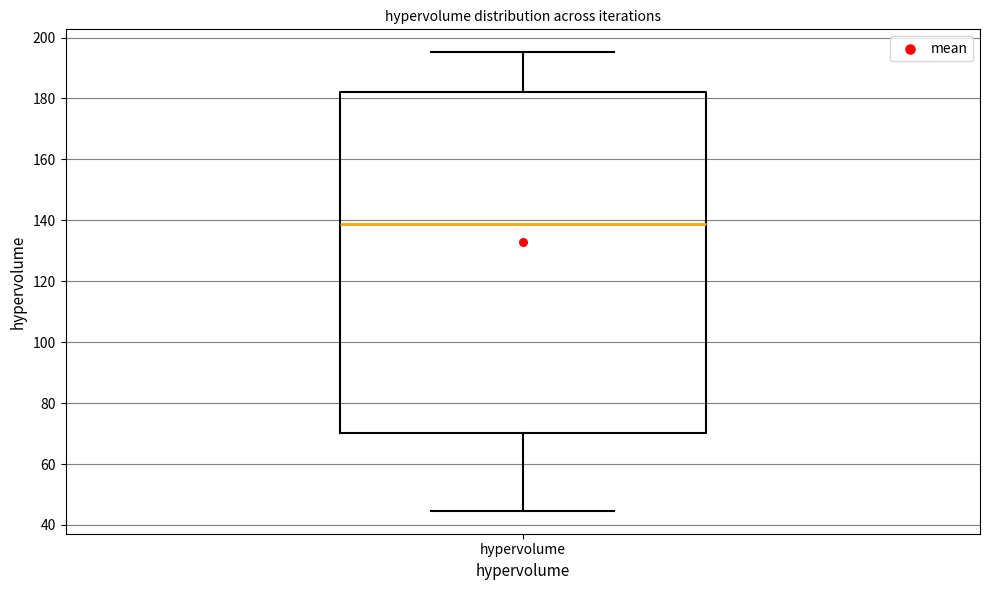

Where is the lower edge of the box for hypervolume on the y-axis? The values are not printed on the chart, so give them approximately, as read against the axis.

70